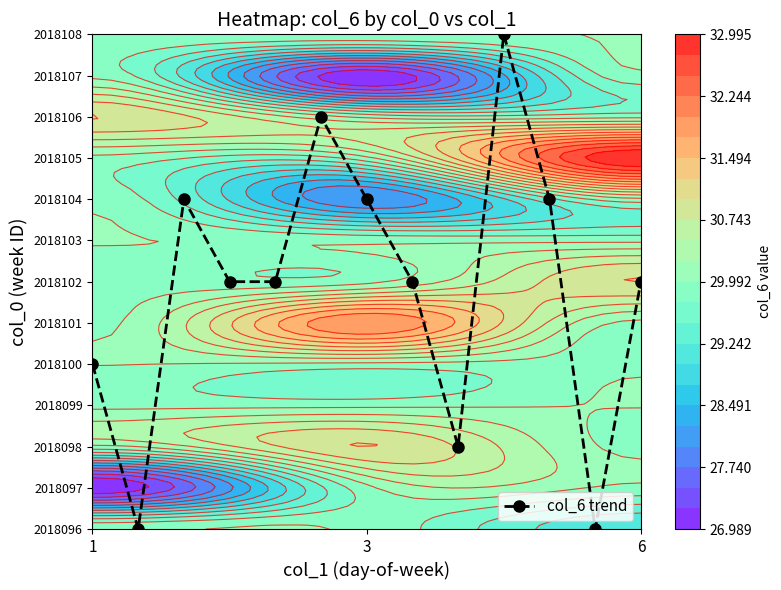

True or false: the data shows -6 at 3.

False